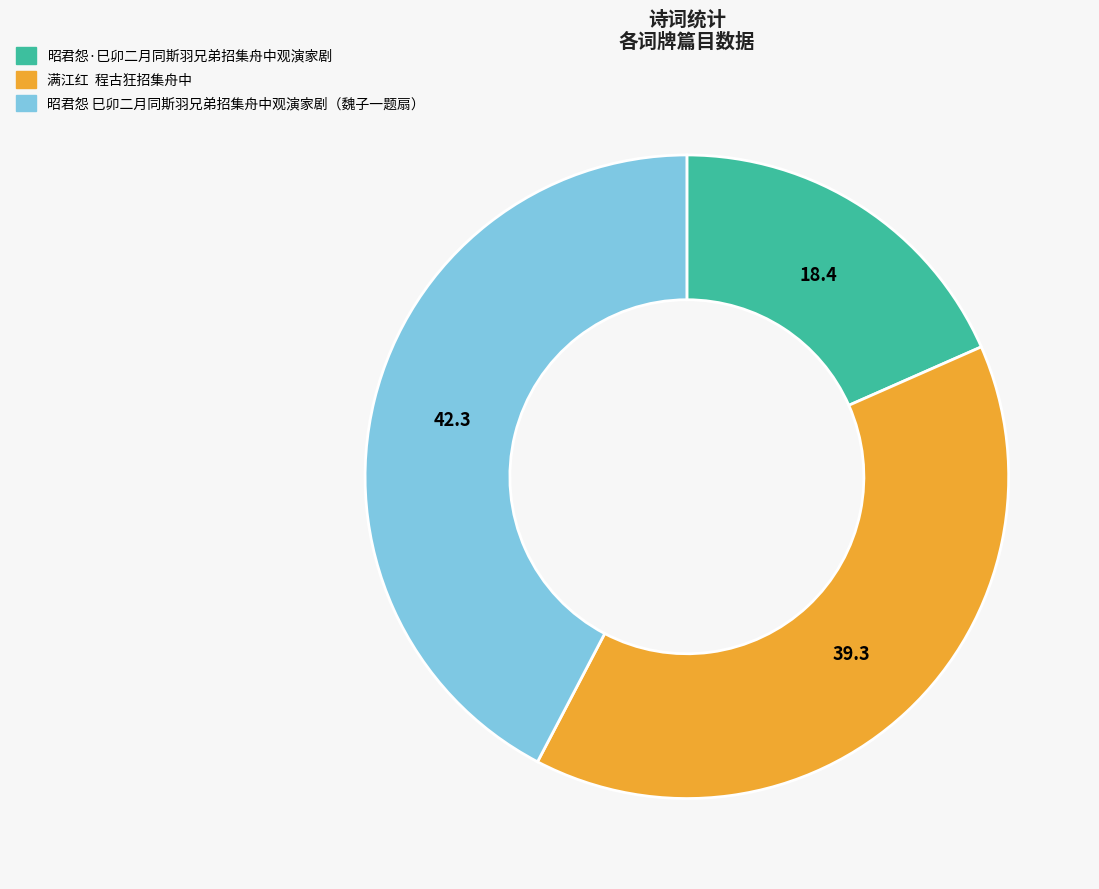

Count the number of slices in the pie.

3